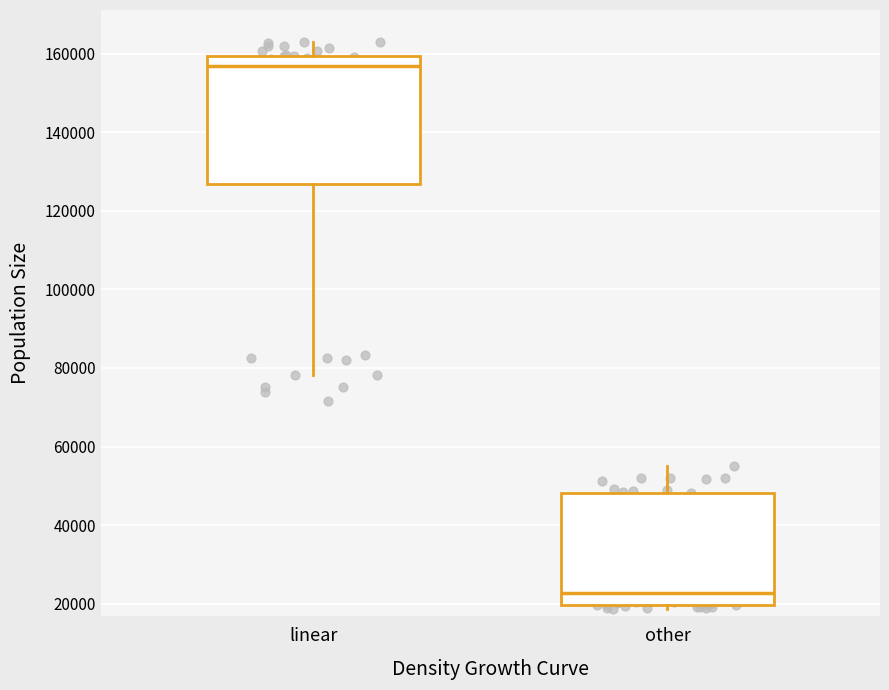

Reading left to right, transcribe this box plot: for each box, give where its median line is, the range the box spans, and where its two whiskers end, as read against the y-axis. The values are not printed on the chart, so give them approximately, as read against the axis.

linear: median 156000, box 126000 to 160000, whiskers 78000 to 162000
other: median 22000, box 20000 to 48000, whiskers 18000 to 56000